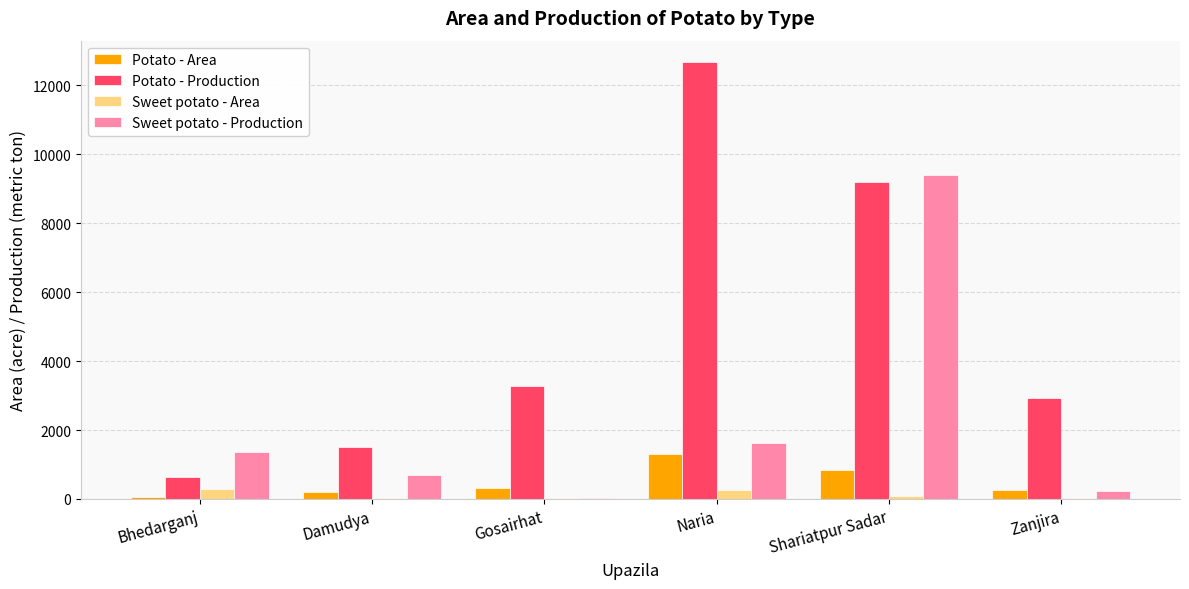

Which series changed the most between Damudya and Naria?

Potato - Production